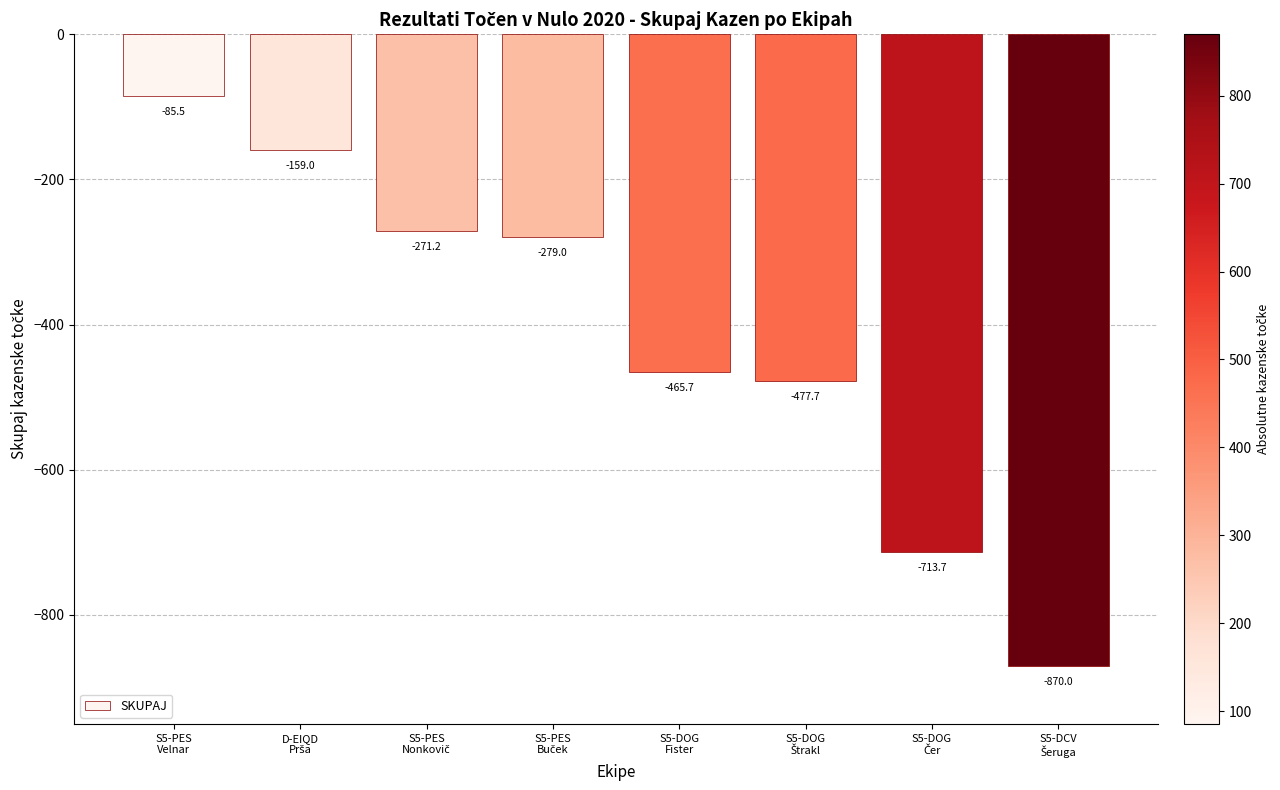

What position from the right is S5-DOG
Fister?

4